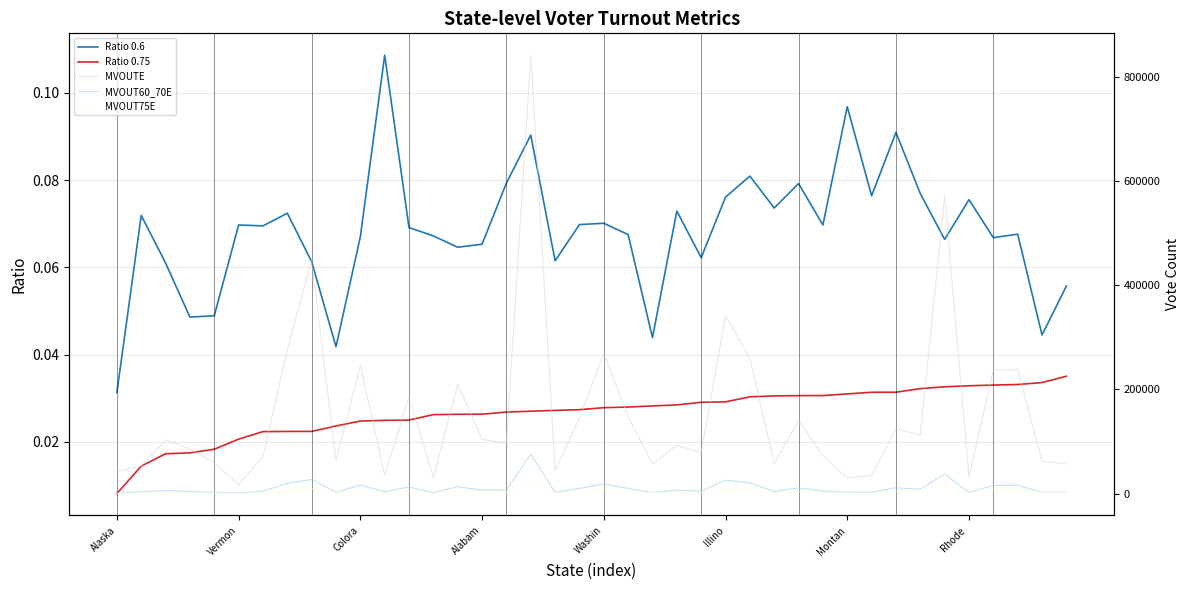

In MVOUT75E, how many points are higher than both neighbors (excluding endpoints)?

13